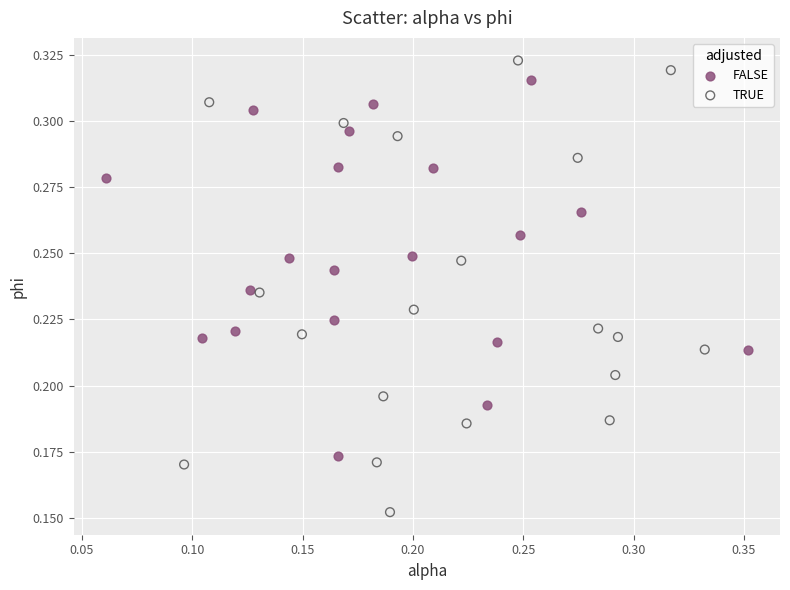

Which series has the largest Y range (max minus min)?

TRUE